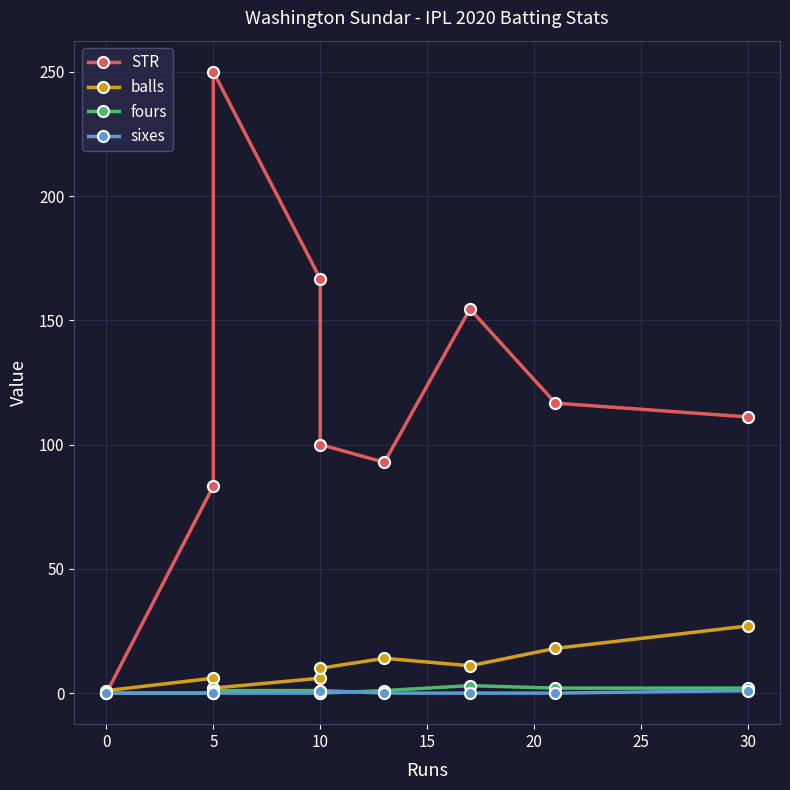

At which category is the sum across all series the highest?

5